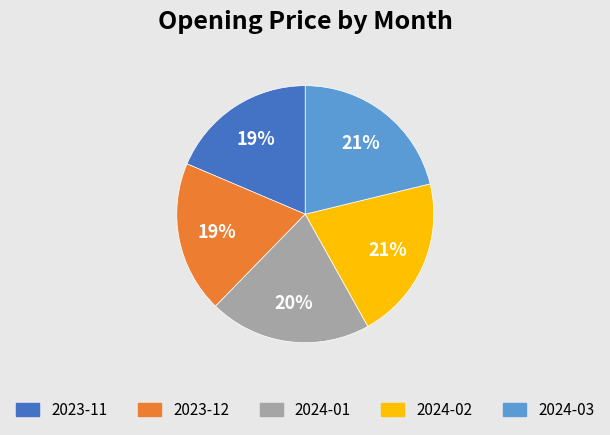

Count the number of slices in the pie.

5